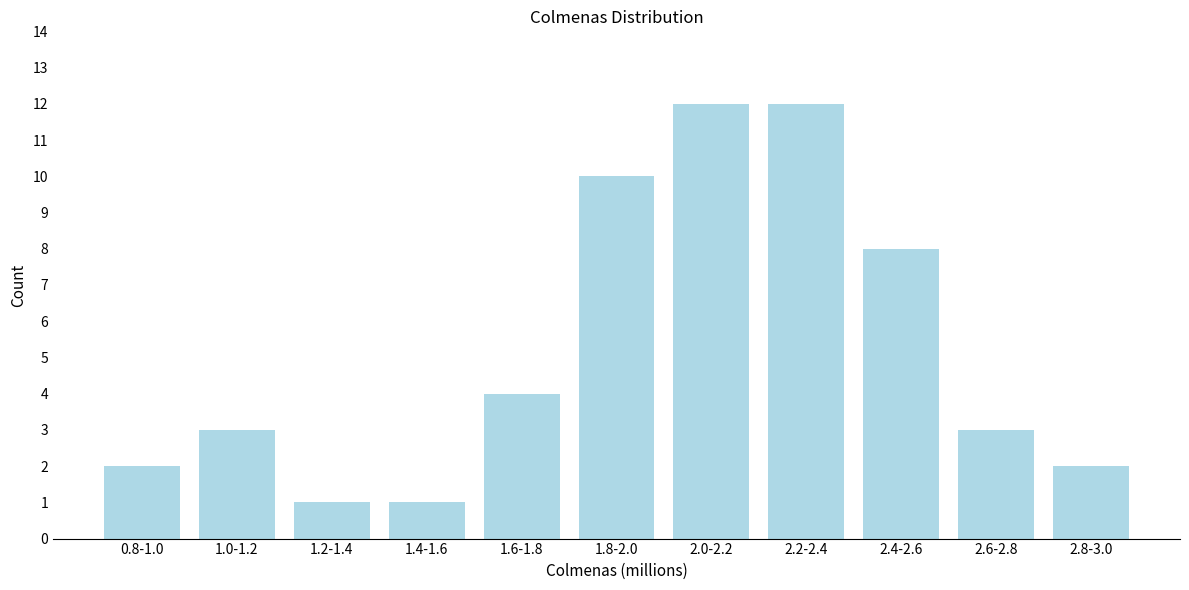

Reading right to left, what are all the values shown in this chart?

2.8-3.0=2	2.6-2.8=3	2.4-2.6=8	2.2-2.4=12	2.0-2.2=12	1.8-2.0=10	1.6-1.8=4	1.4-1.6=1	1.2-1.4=1	1.0-1.2=3	0.8-1.0=2